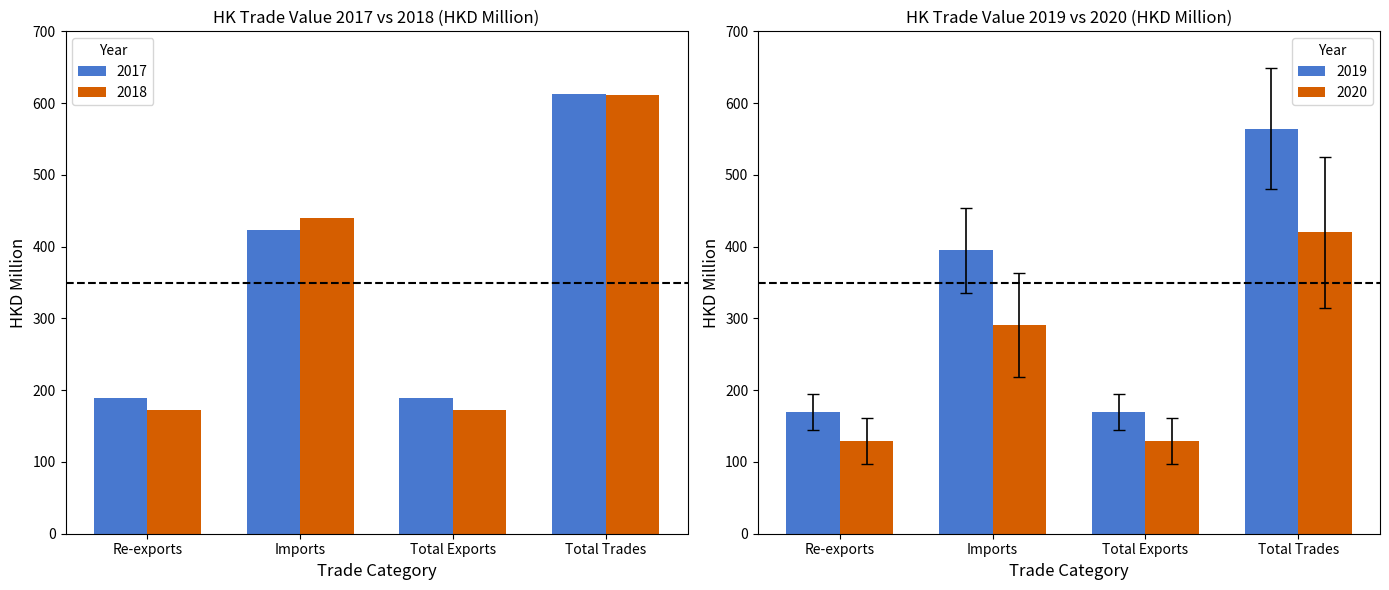

At which label is 2017 closest to 400?

Imports